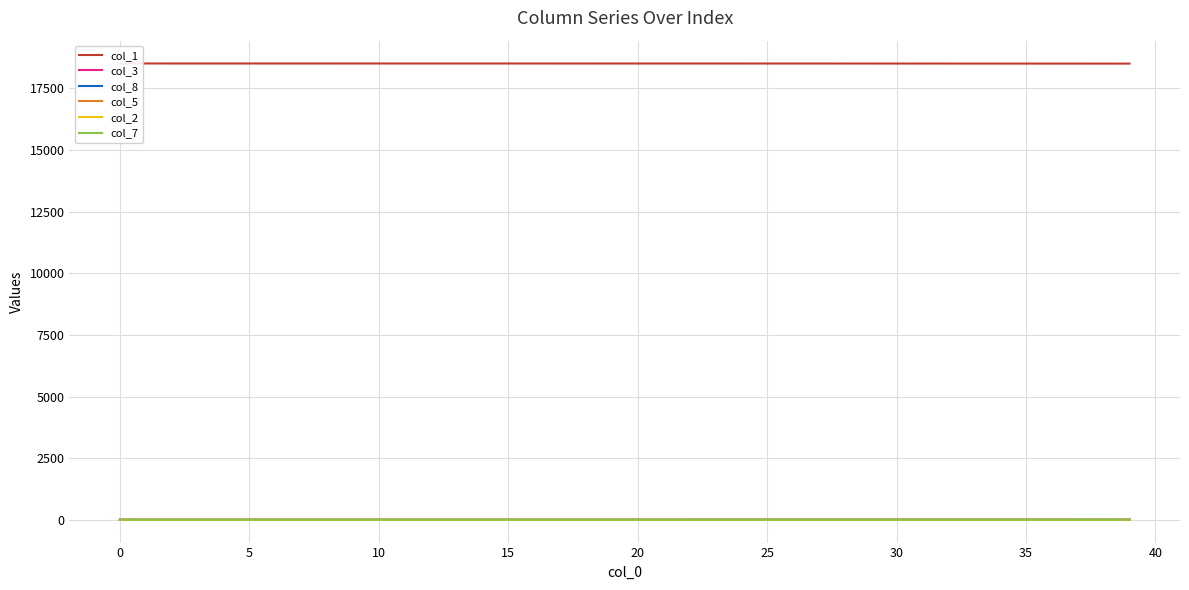

Is it true that col_7 equals 0.1 at 38?

True